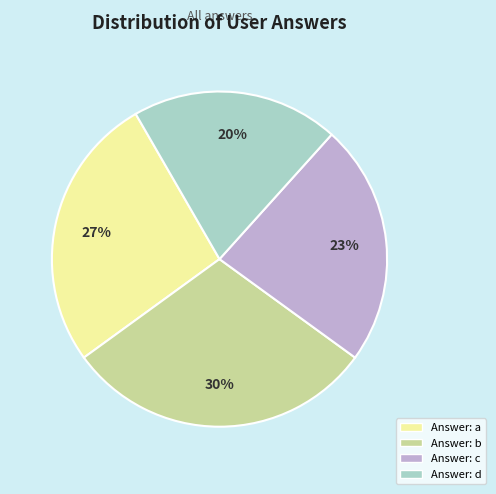

To the nearest percent, what is the difference between the largest and smallest slice percentages?

10%